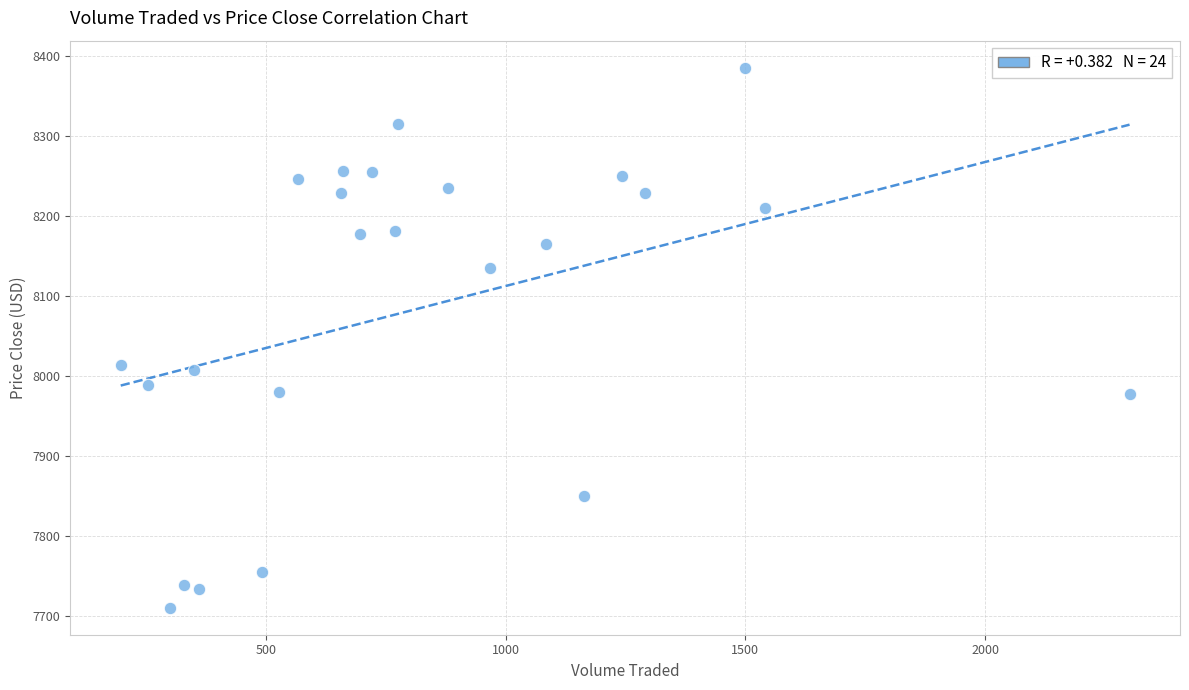

What is the range of Y values (max minus min)?

675.5